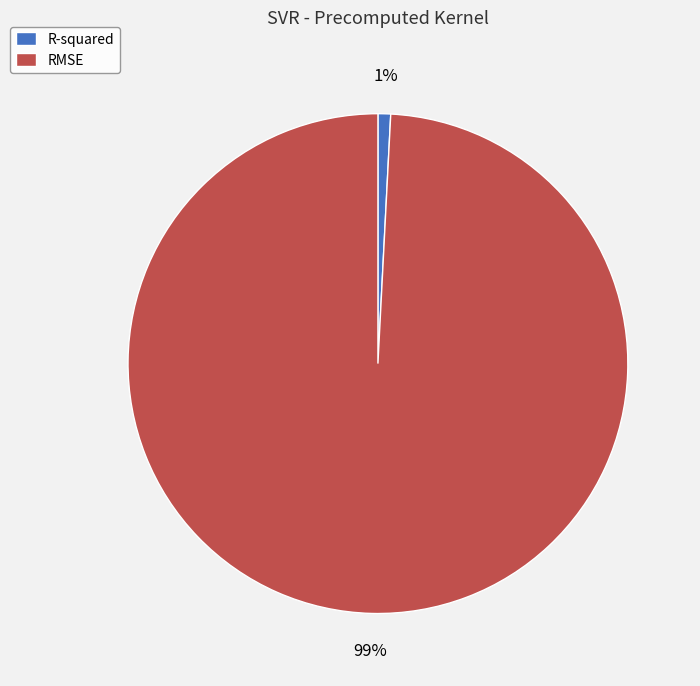

To the nearest percent, what is the difference between the R-squared and RMSE slice percentages?

98%